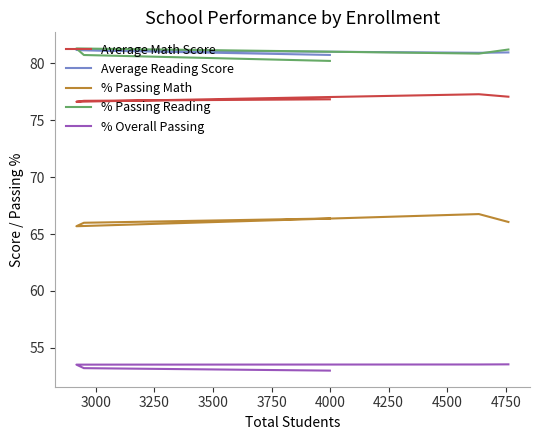

Does the chart display data point markers on the line(s)?

No